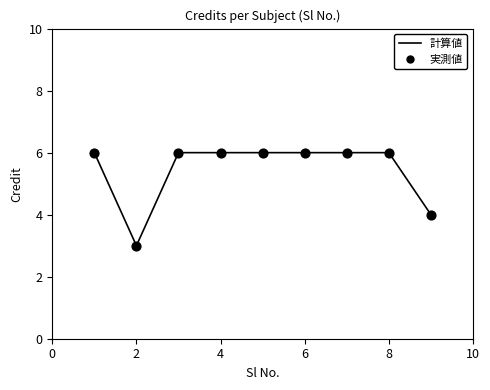

What is the greatest value displayed?

6